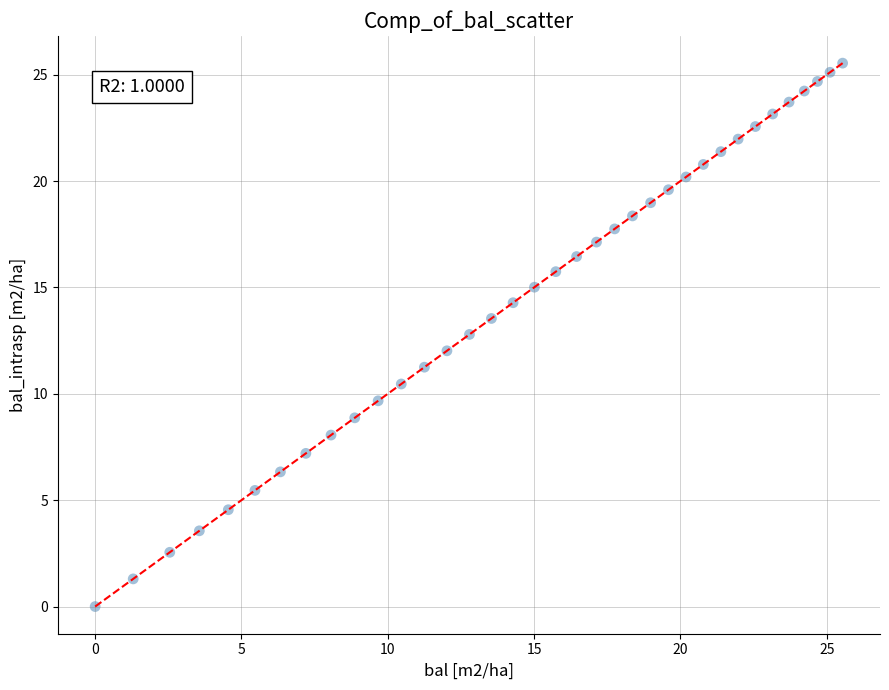

What is the range of X values (max minus min)?

25.5